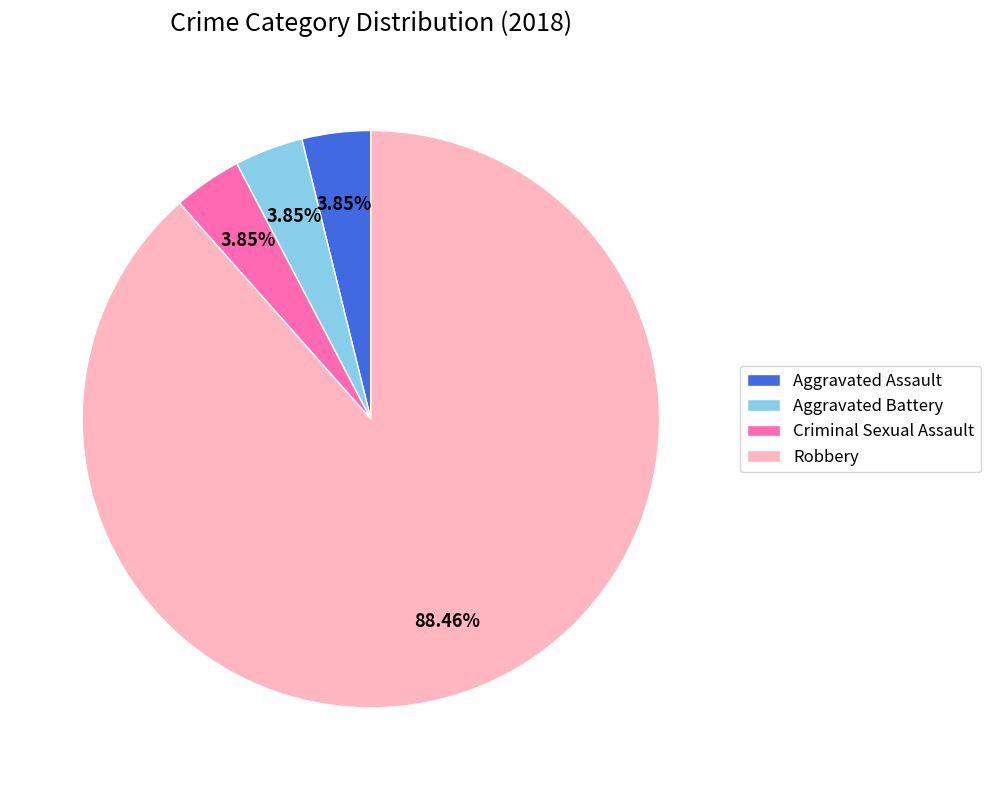

What is the largest slice in the pie chart?

Robbery